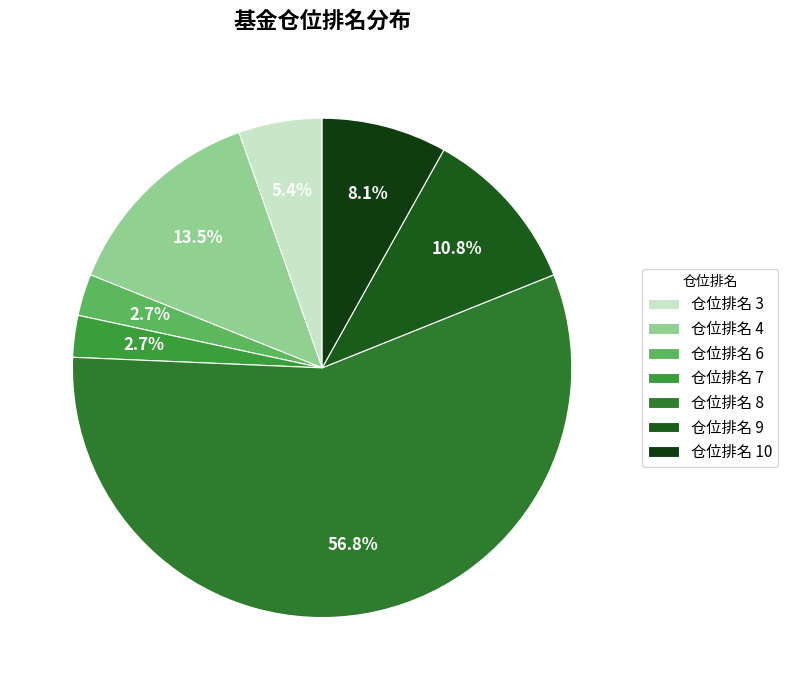

Count the number of slices in the pie.

7